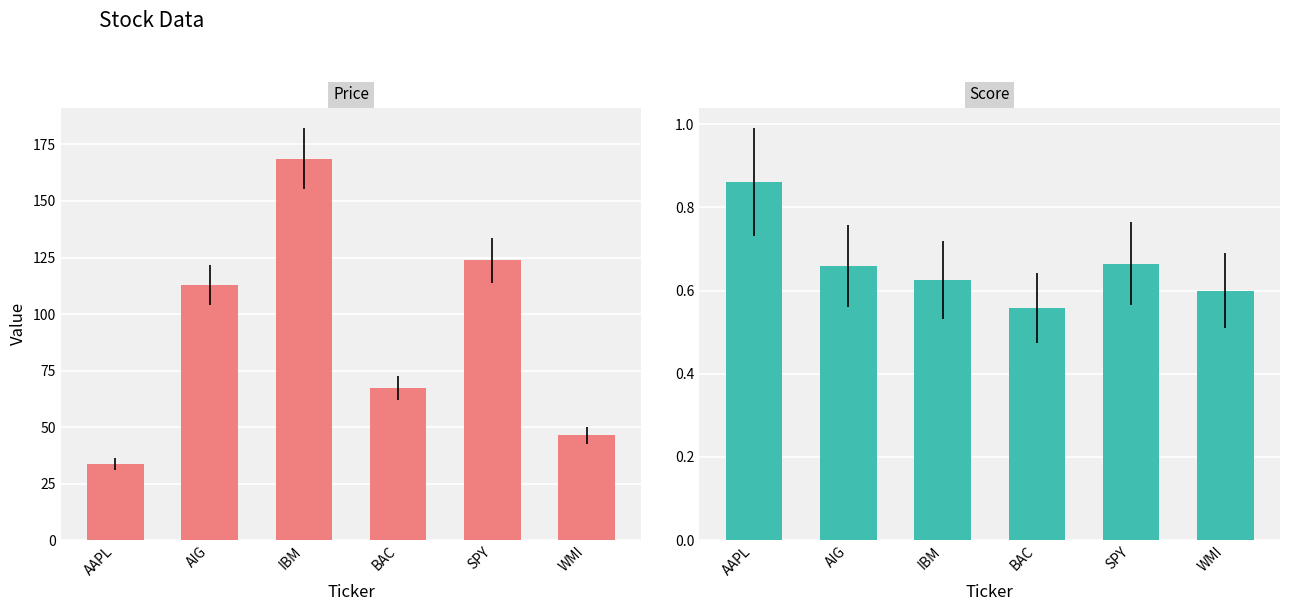

The col_2 series shows 168.7 at IBM. True or false?

True